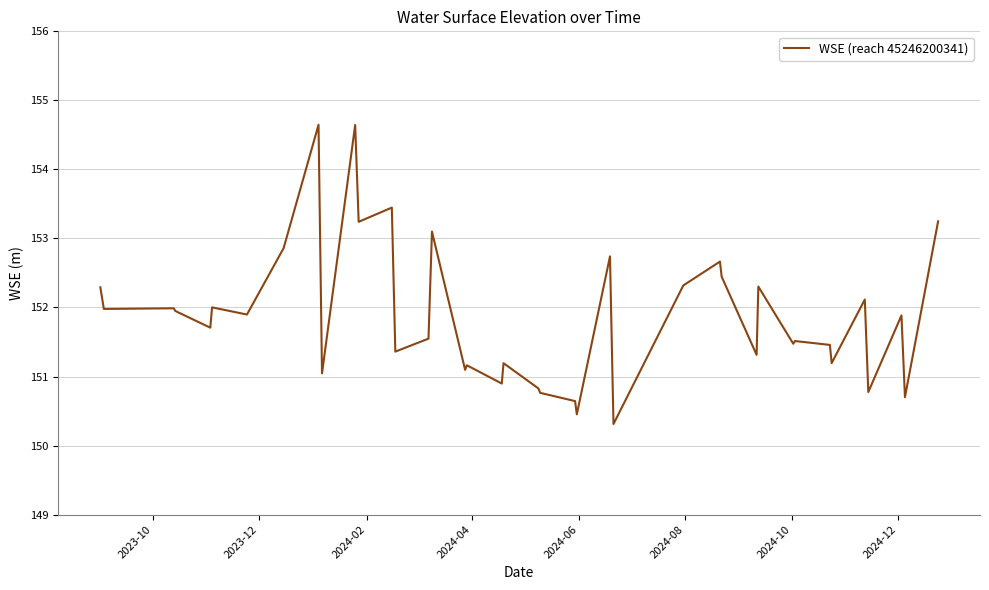

What is the difference between the maximum and minimum values?

4.3